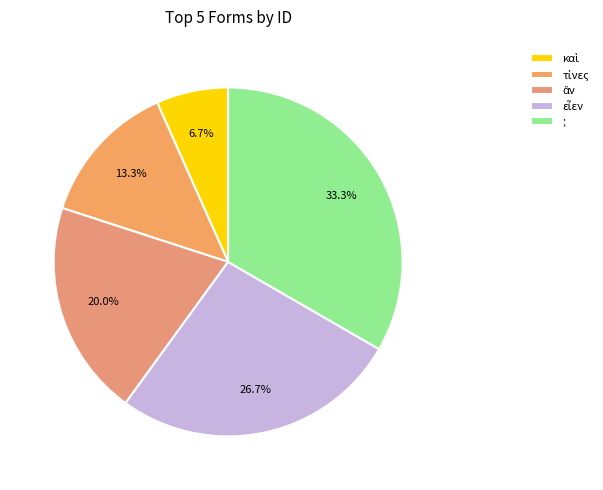

To the nearest percent, what portion does ἂν represent?

20%